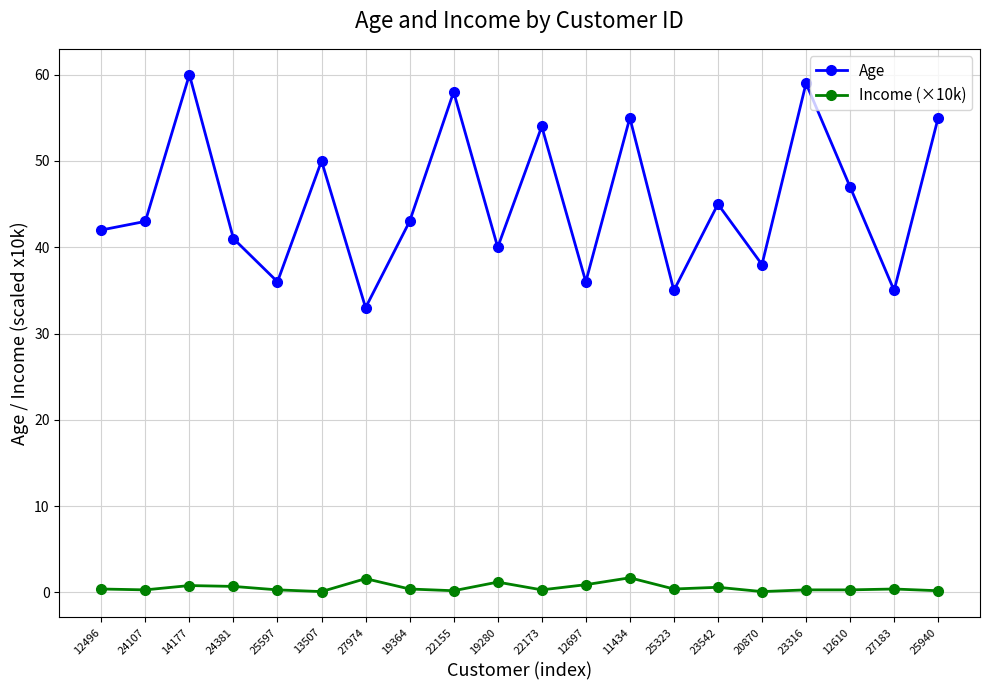

What is the sum of all Income (×10k) values?

11.2